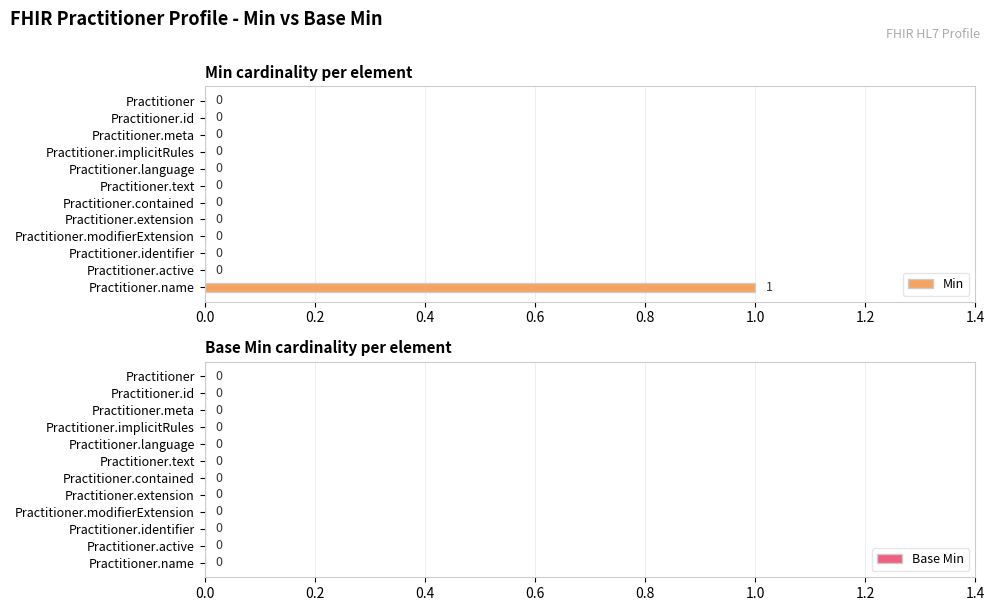

Which category has the highest value across all series?

Practitioner.name